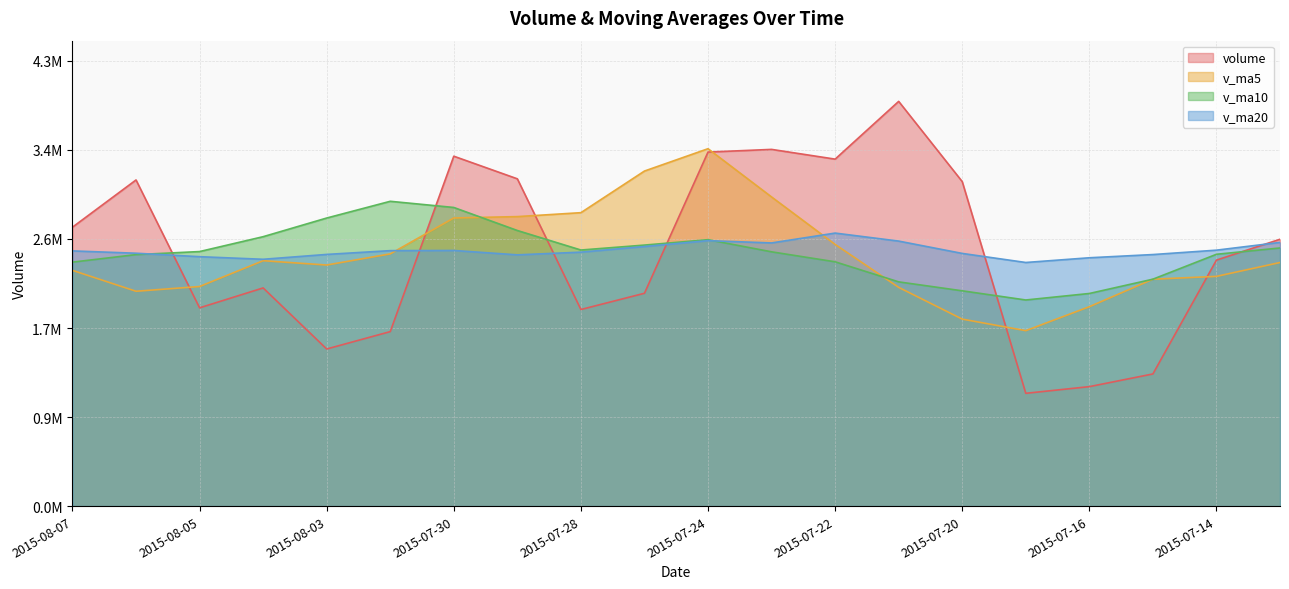

How many lines are shown in the chart?

4